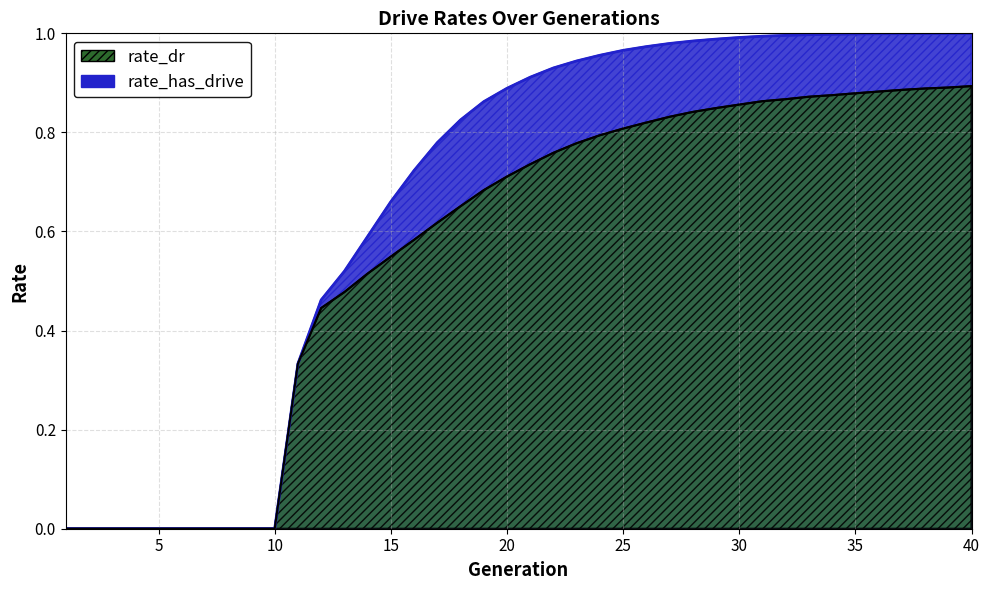

At how many categories does at least one series exceed 0?

30